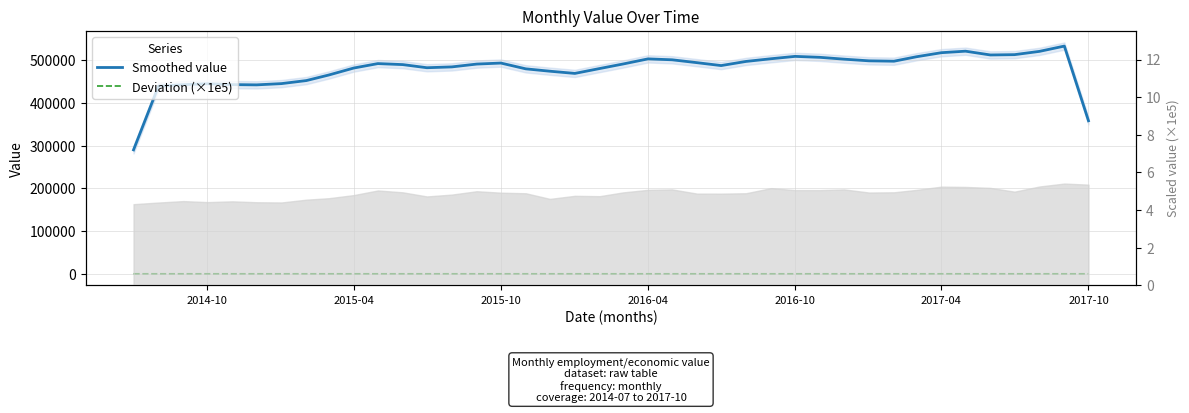

True or false: Deviation (×1e5) has a value of -0.2 at 8.

False